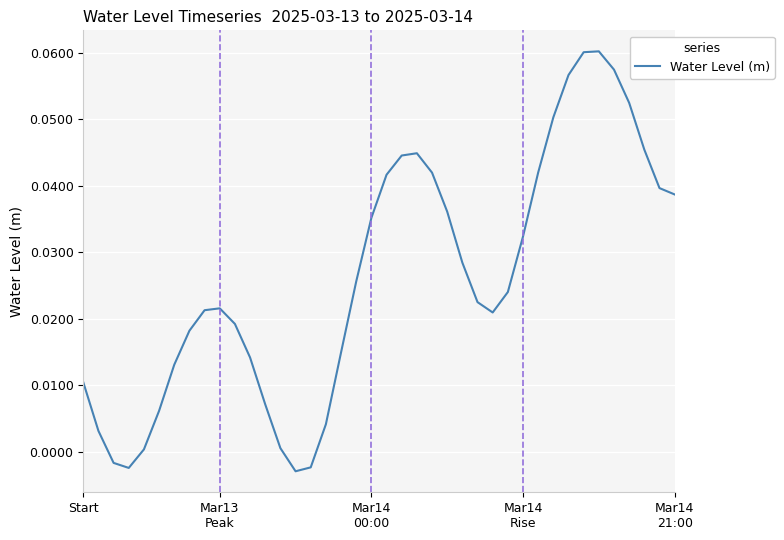

What is the sum of all values?

1.0